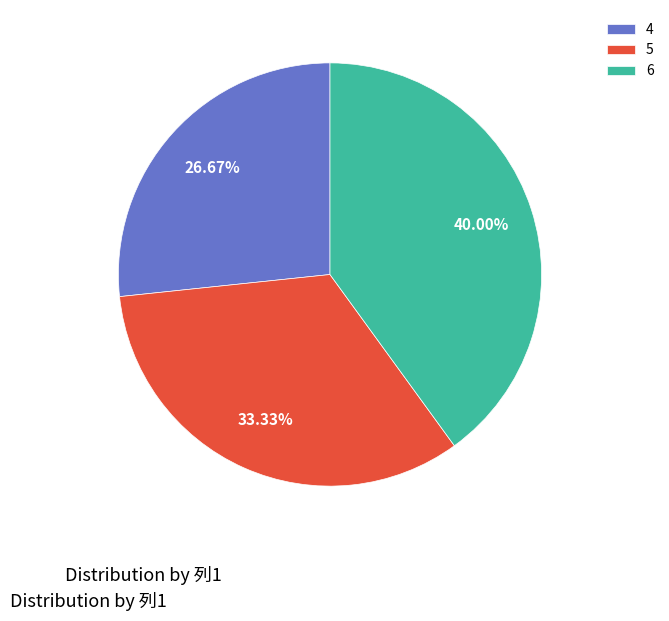

Is there a majority slice in this chart?

No